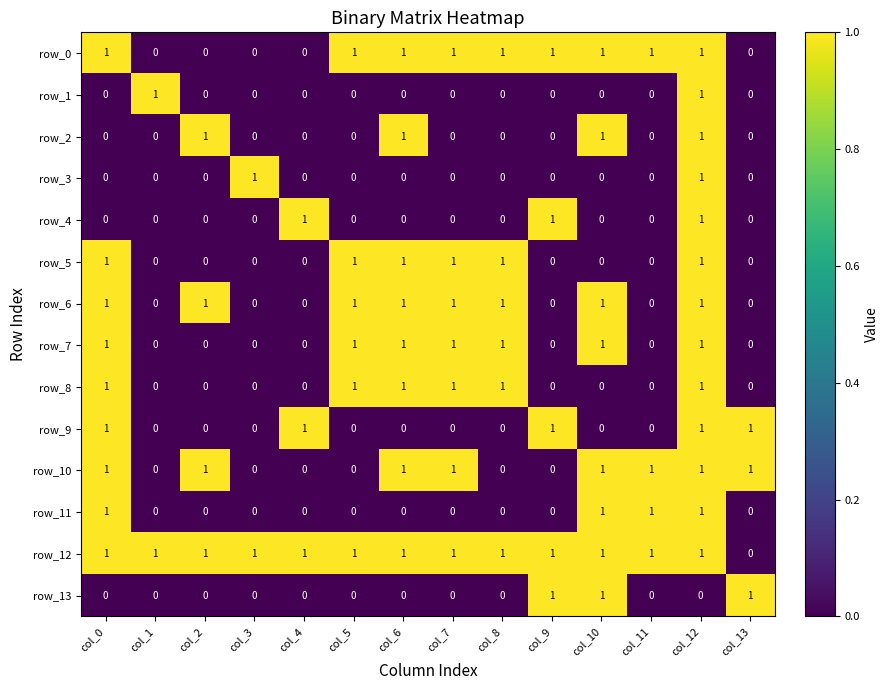

At which category is the sum across all series the highest?

col_12